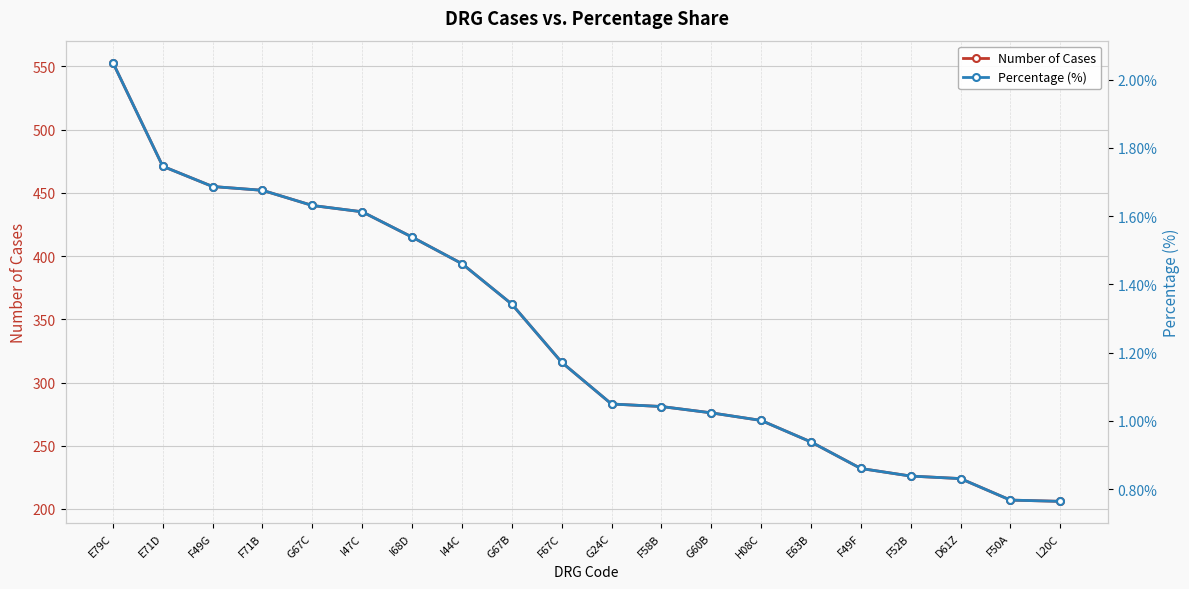

Reading right to left, what are all the values shown in this chart?

Number of Cases: L20C=206.0	F50A=207.0	D61Z=224.0	F52B=226.0	F49F=232.0	E63B=253.0	H08C=270.0	G60B=276.0	F58B=281.0	G24C=283.0	F67C=316.0	G67B=362.0	I44C=394.0	I68D=415.0	I47C=435.0	G67C=440.0	F71B=452.0	F49G=455.0	E71D=471.0	E79C=553.0
Percentage (%): L20C=0.8	F50A=0.8	D61Z=0.8	F52B=0.8	F49F=0.9	E63B=0.9	H08C=1.0	G60B=1.0	F58B=1.0	G24C=1.0	F67C=1.2	G67B=1.3	I44C=1.5	I68D=1.5	I47C=1.6	G67C=1.6	F71B=1.7	F49G=1.7	E71D=1.7	E79C=2.1